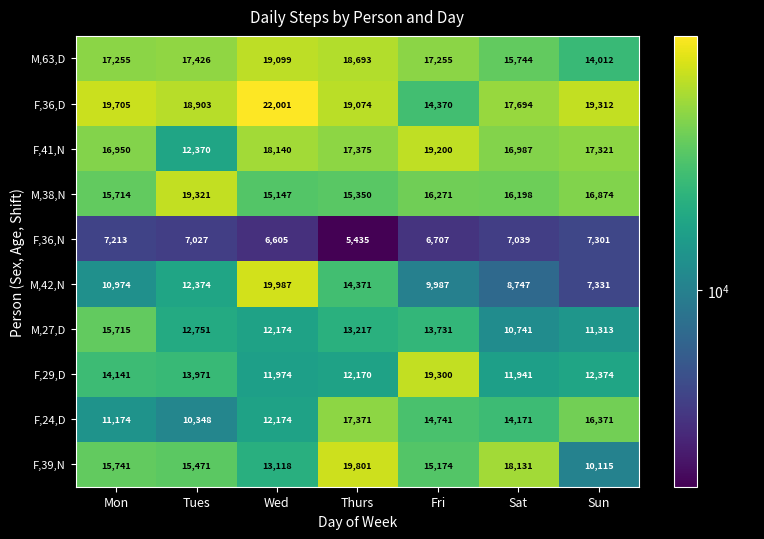

Where does the F,36,N series first go above 7027?

Mon